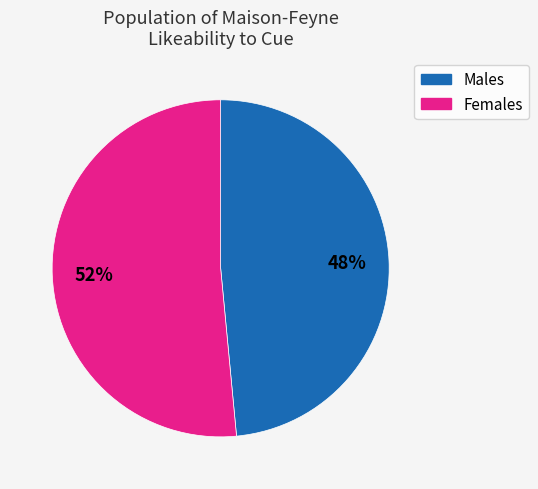

Is there any slice that represents more than half of the pie?

Yes